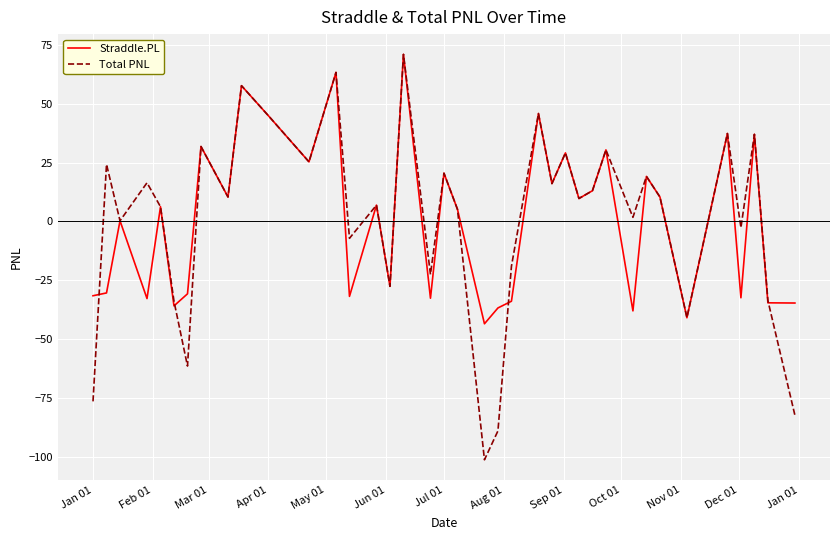

Which series has the largest range (max minus min)?

Total PNL